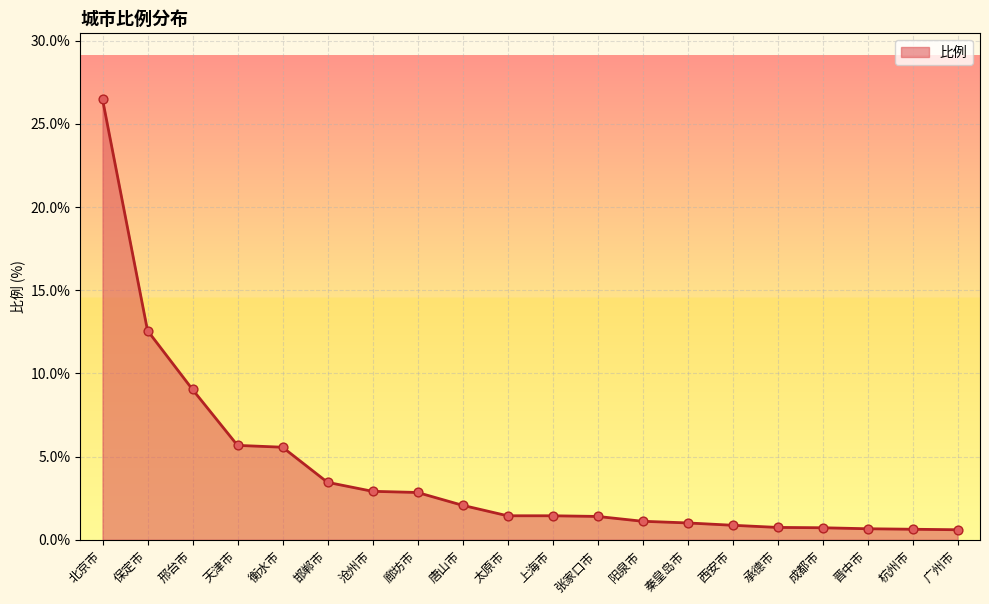

Which has a higher value, 西安市 or 邢台市?

邢台市